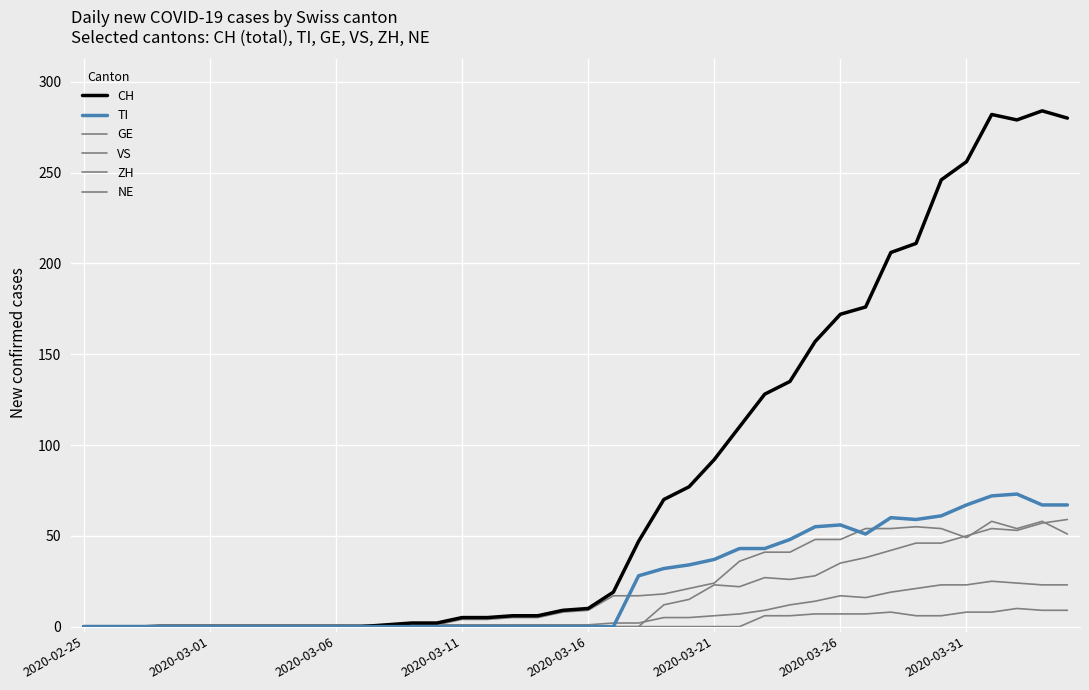

How many lines are shown in the chart?

6